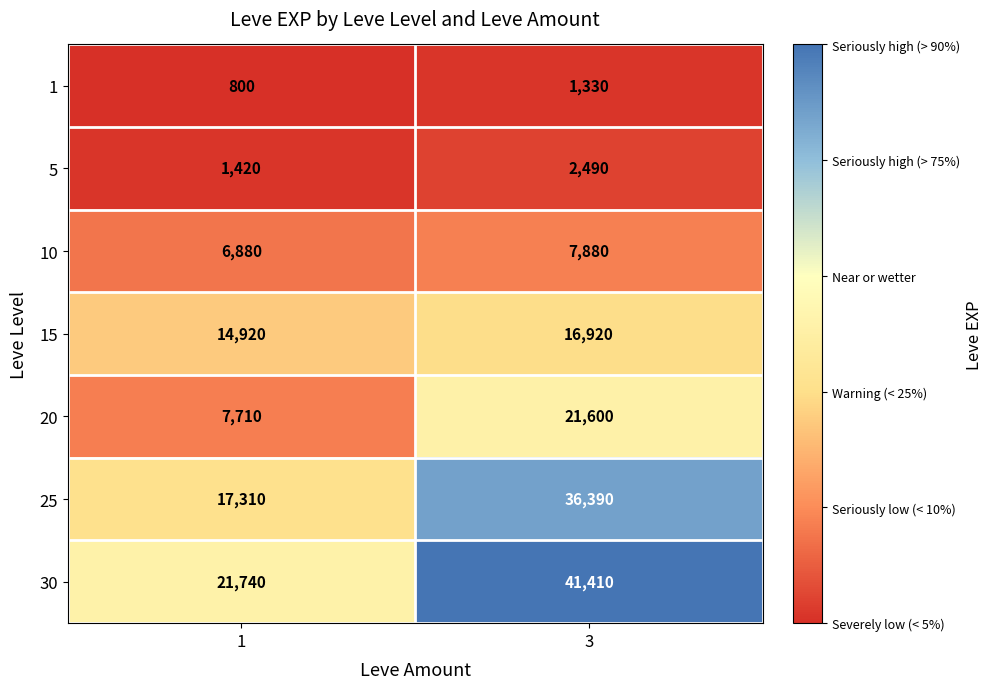

Reading right to left, transcribe all the data shown in this chart.

1: 1330	800
5: 2490	1420
10: 7880	6880
15: 16920	14920
20: 21600	7710
25: 36390	17310
30: 41410	21740